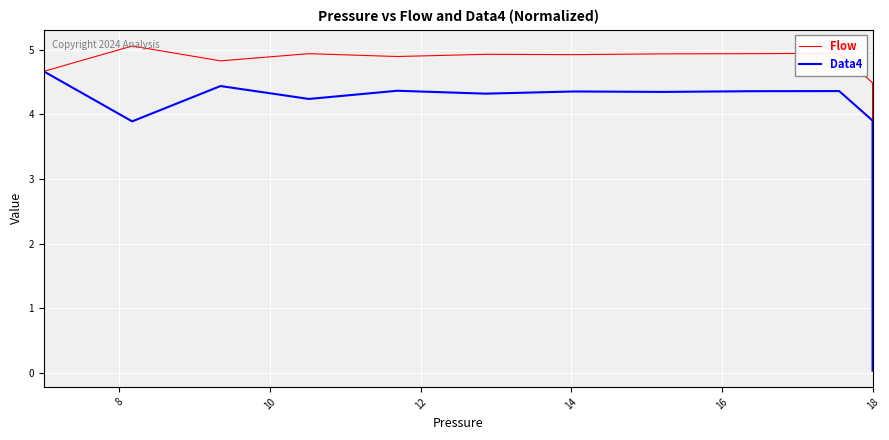

True or false: Data4 and Flow intersect in this chart.

False